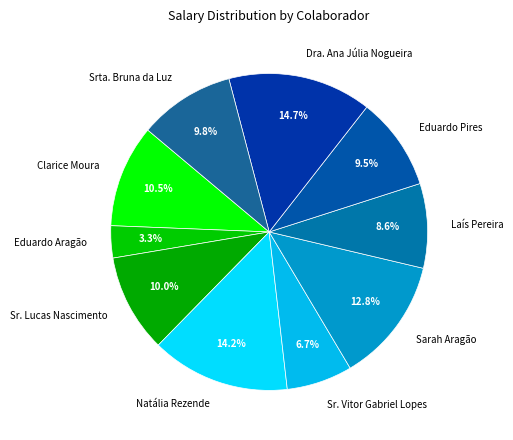

Does Laís Pereira account for over 50% of the chart?

No